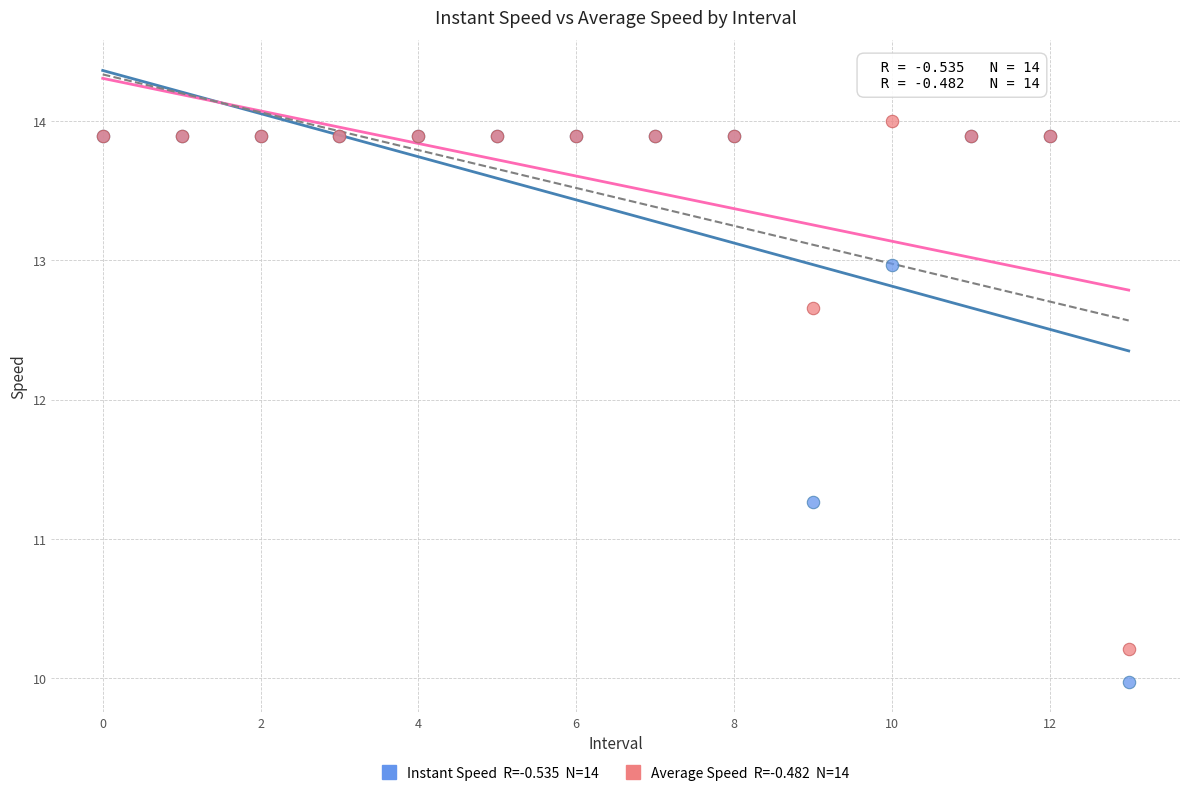

Across all series, what Y value is closest to 11?

11.3